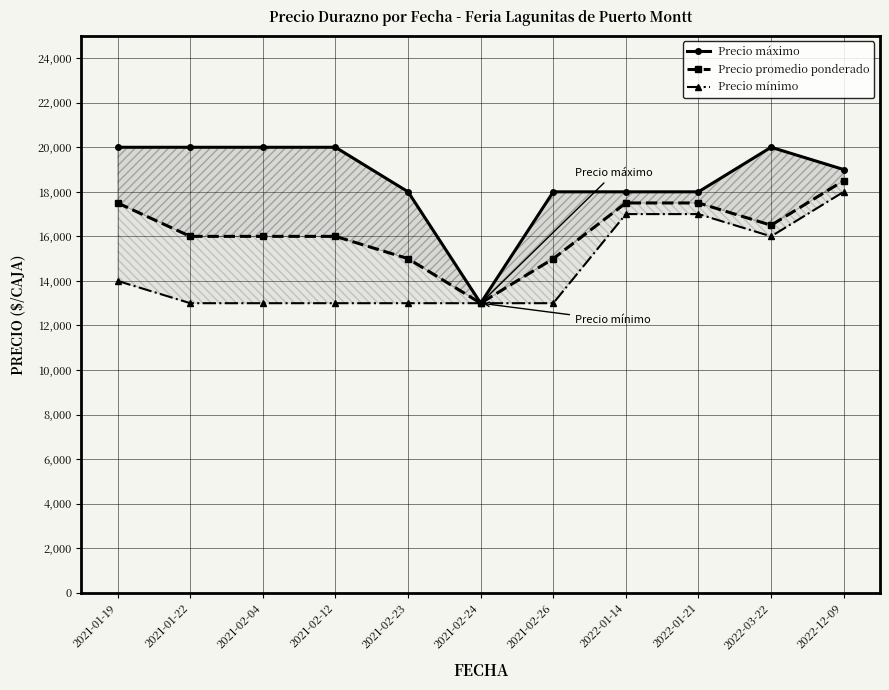

Rank the series by their average value, from lowest to highest.

Precio mínimo, Precio promedio ponderado, Precio máximo